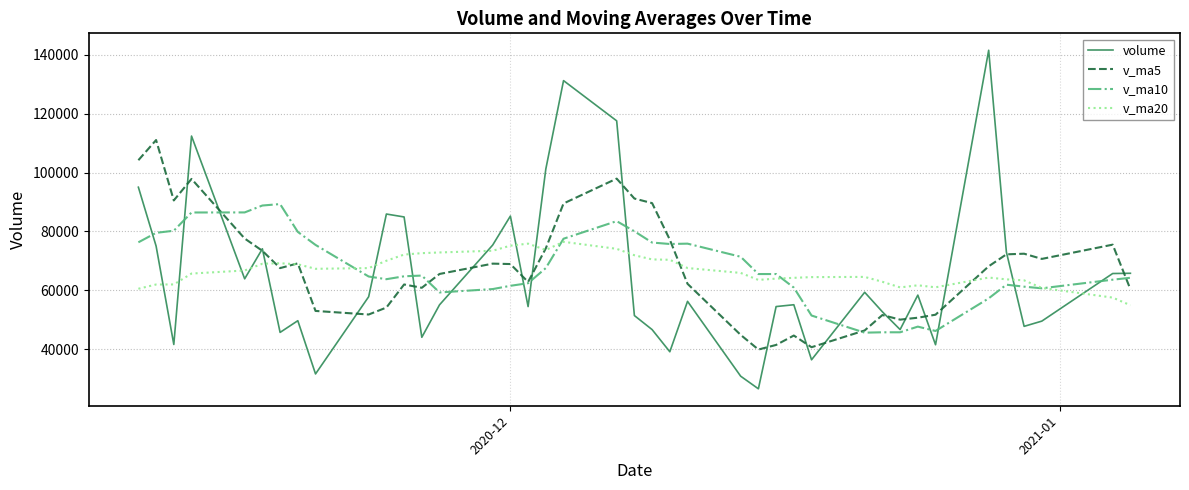

True or false: volume and v_ma20 intersect in this chart.

True